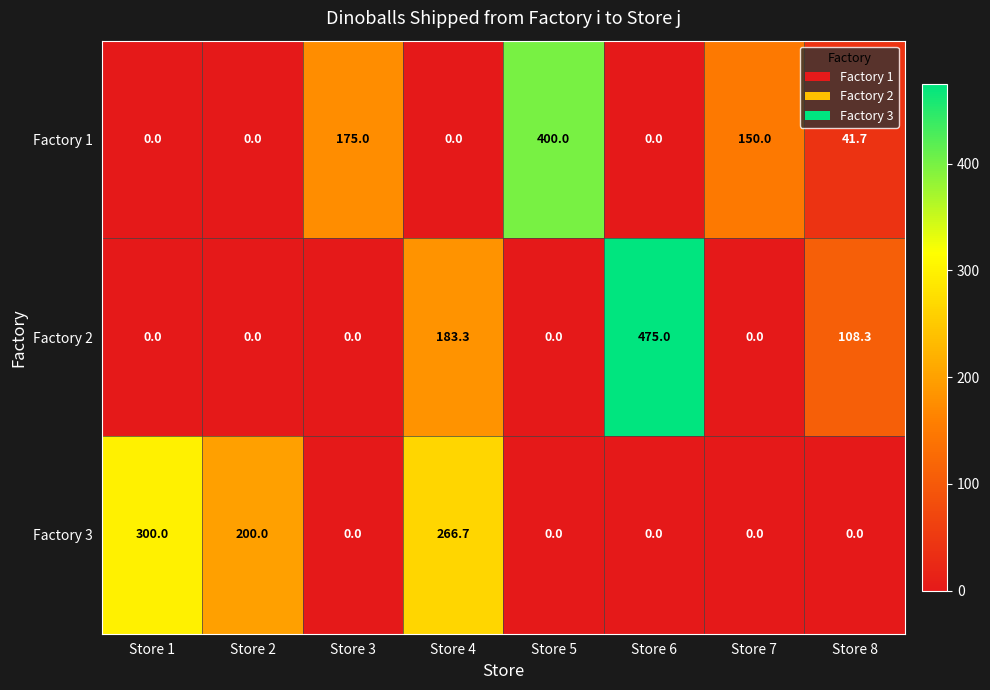

Reading left to right, transcribe all the data shown in this chart.

Factory 1: 0.0	0.0	175.0	0.0	400.0	0.0	150.0	41.7
Factory 2: 0.0	0.0	0.0	183.3	0.0	475.0	0.0	108.3
Factory 3: 300.0	200.0	0.0	266.7	0.0	0.0	0.0	0.0